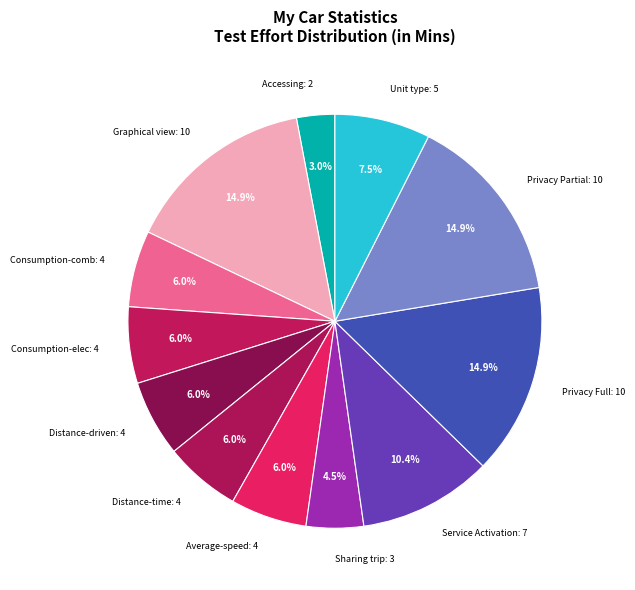

Does Service Activation: 7 represent more than half of the total?

No